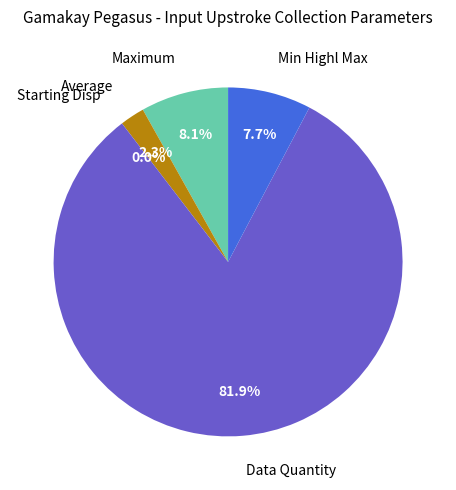

Is there a majority slice in this chart?

Yes